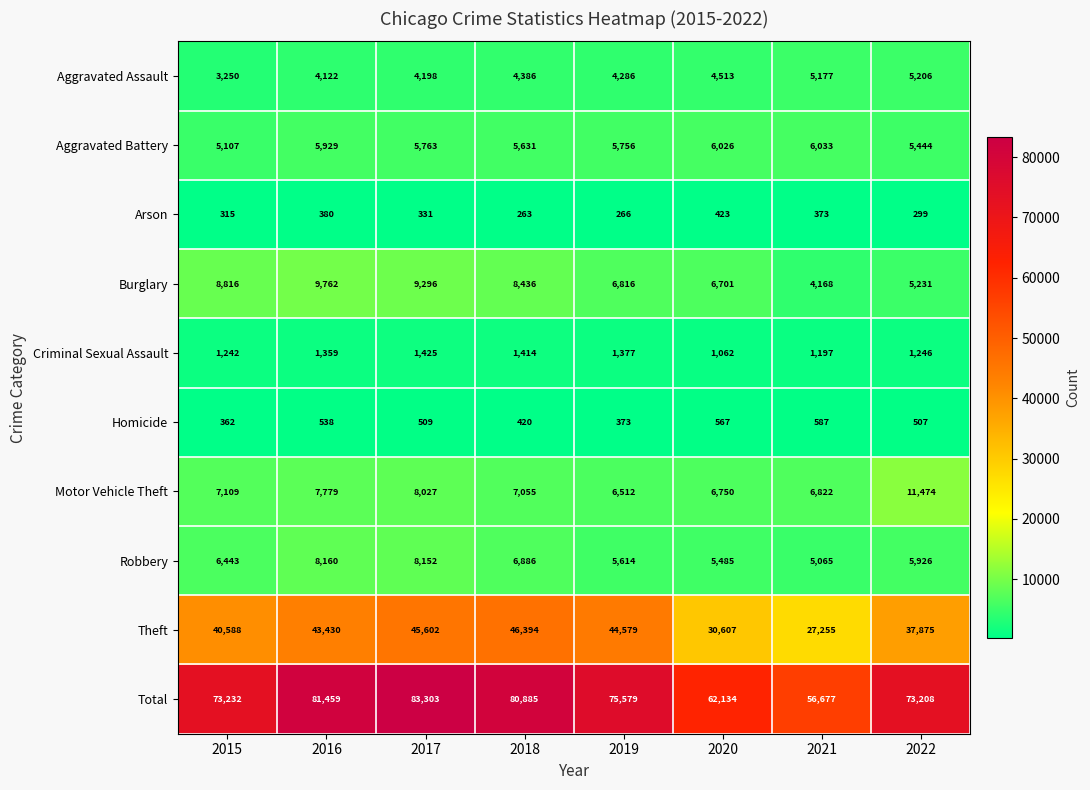

What is the lowest value of the Criminal Sexual Assault series?

1062